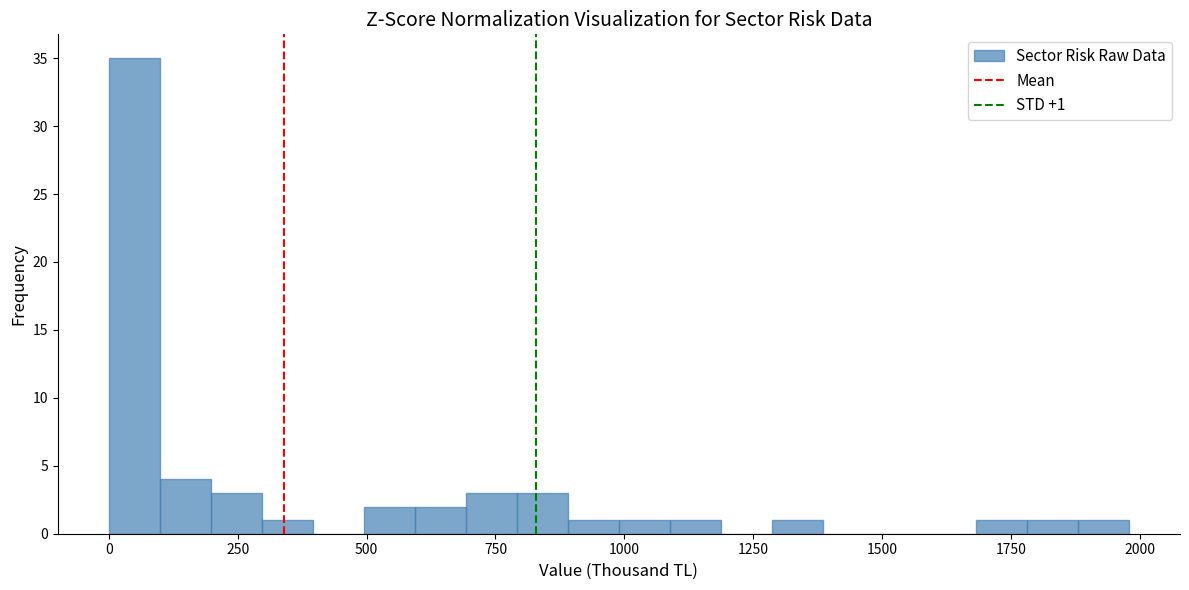

Around what value on the x-axis is the tallest bar? Give the approximate position of its centre, as read against the axis.

50